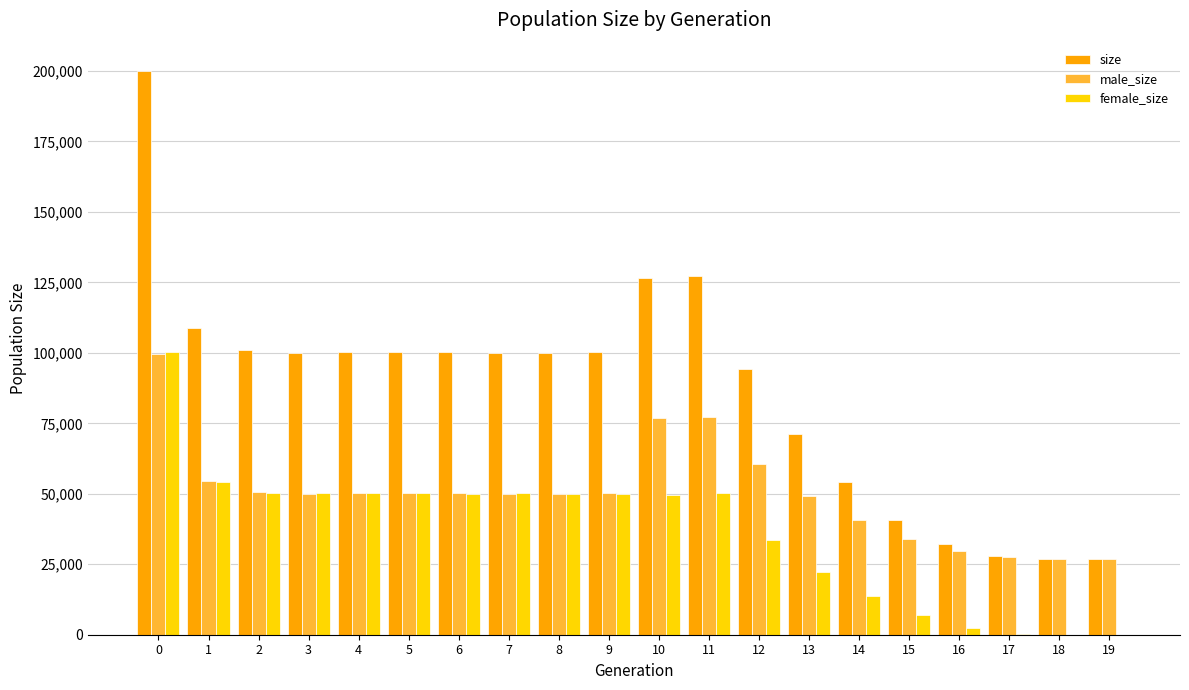

Between 8 and 19, which series saw the biggest shift?

size